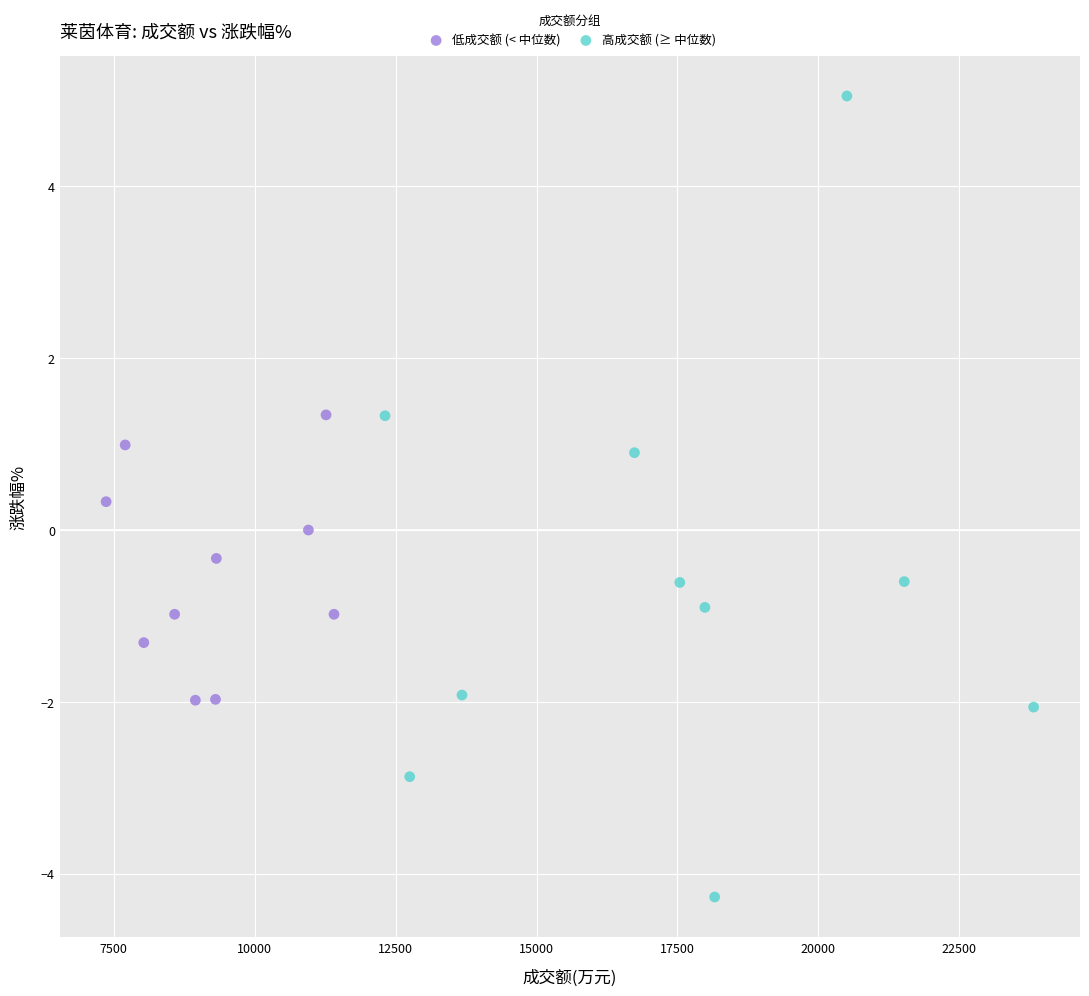

Which series has the largest Y range (max minus min)?

高成交额 (≥ 中位数)